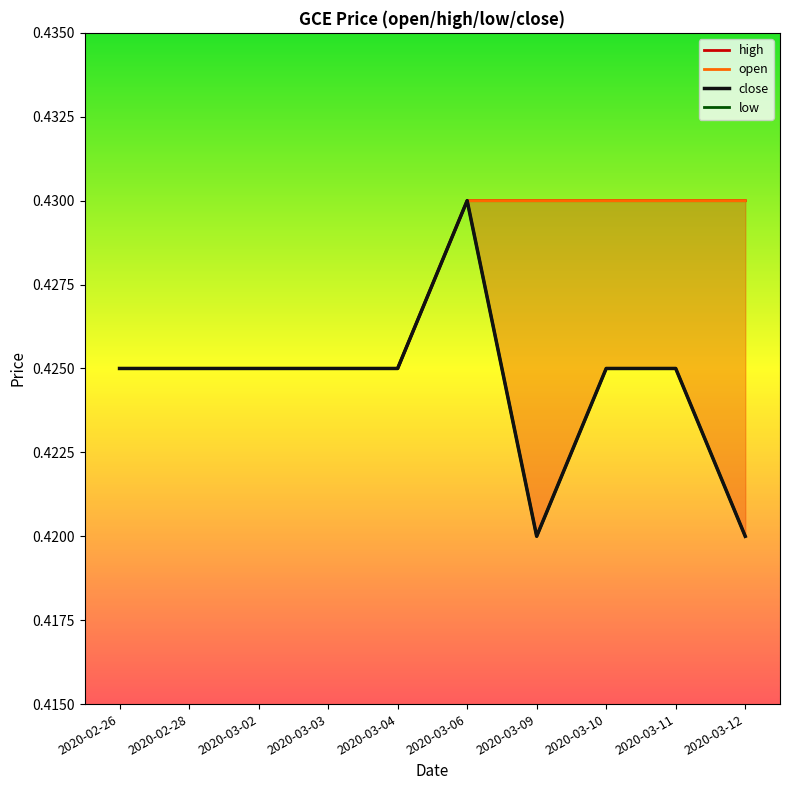

What is the total value across all series at 2020-03-02?

1.7